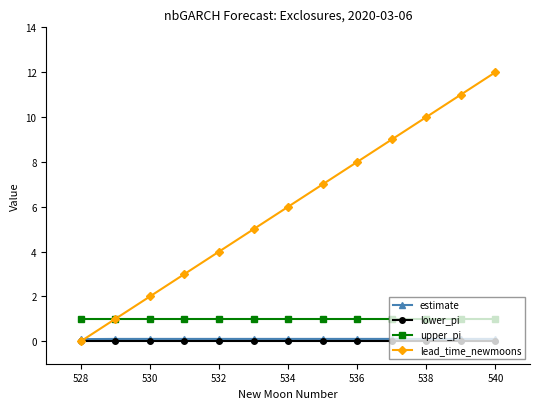

True or false: lower_pi and upper_pi cross at least once.

False